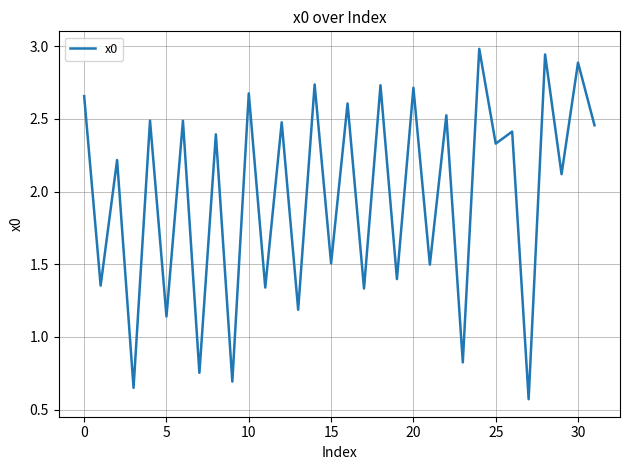

What is the greatest value displayed?

3.0